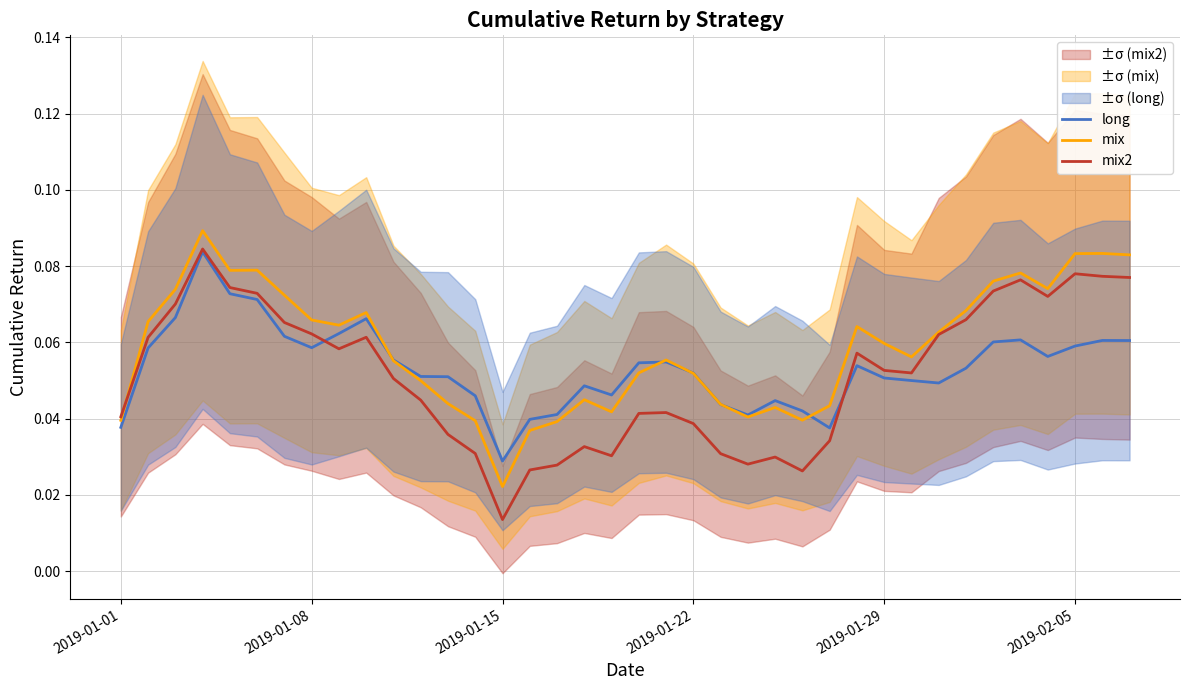

At which label is mix closest to 0?

2019-01-15